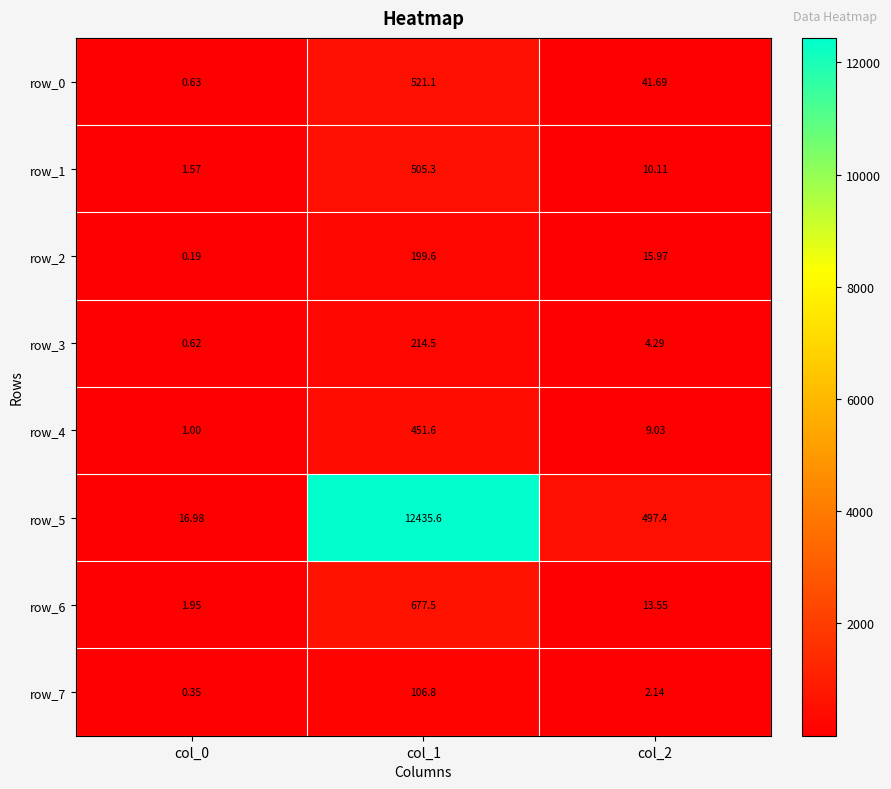

At which label is row_1 closest to 253?

col_2